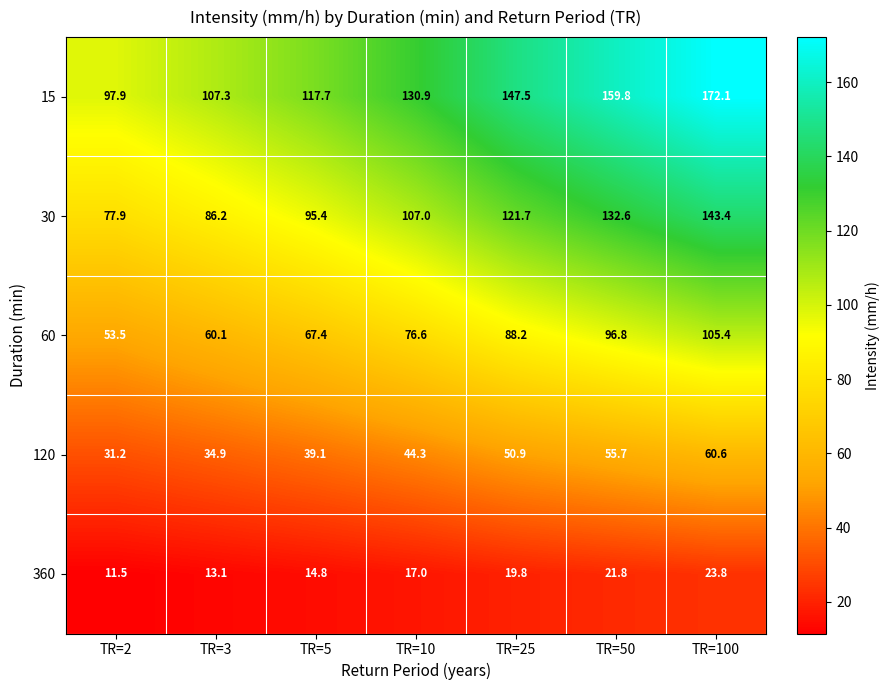

What is the sum of the 60 values at TR=3 and TR=10?

136.7